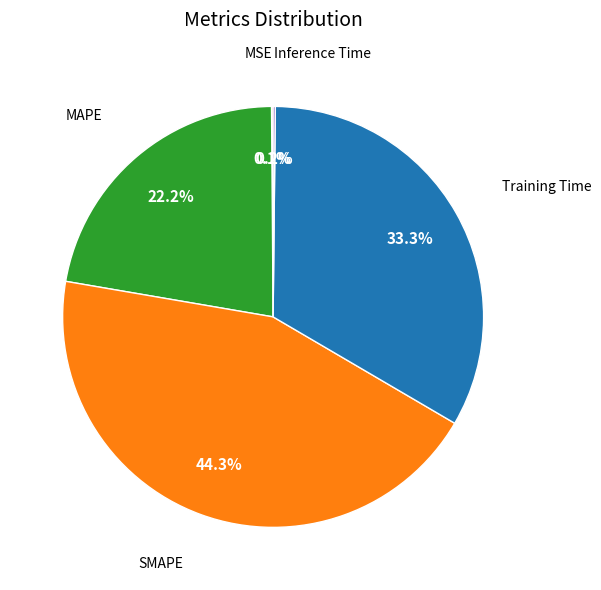

True or false: SMAPE accounts for 53% of the total.

False